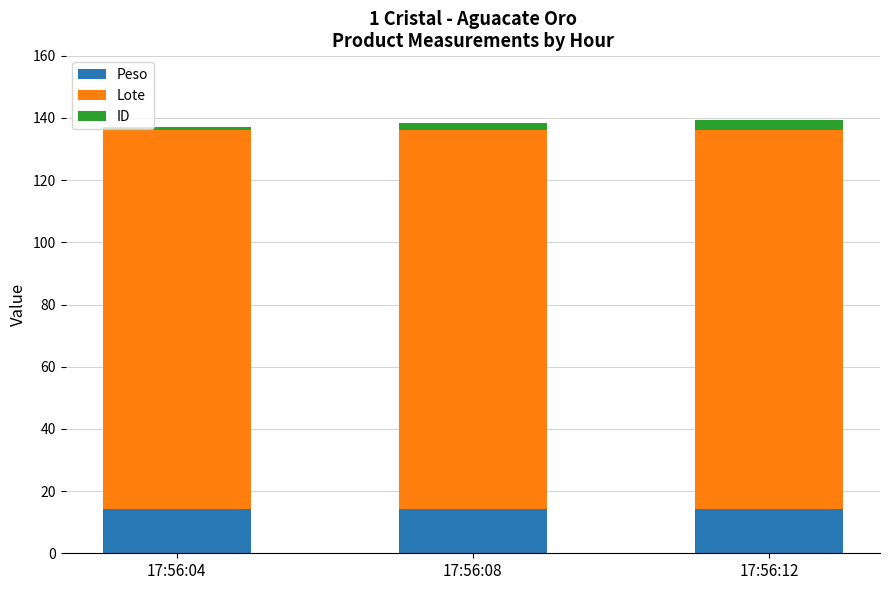

What is the sum of all Peso values?

42.8